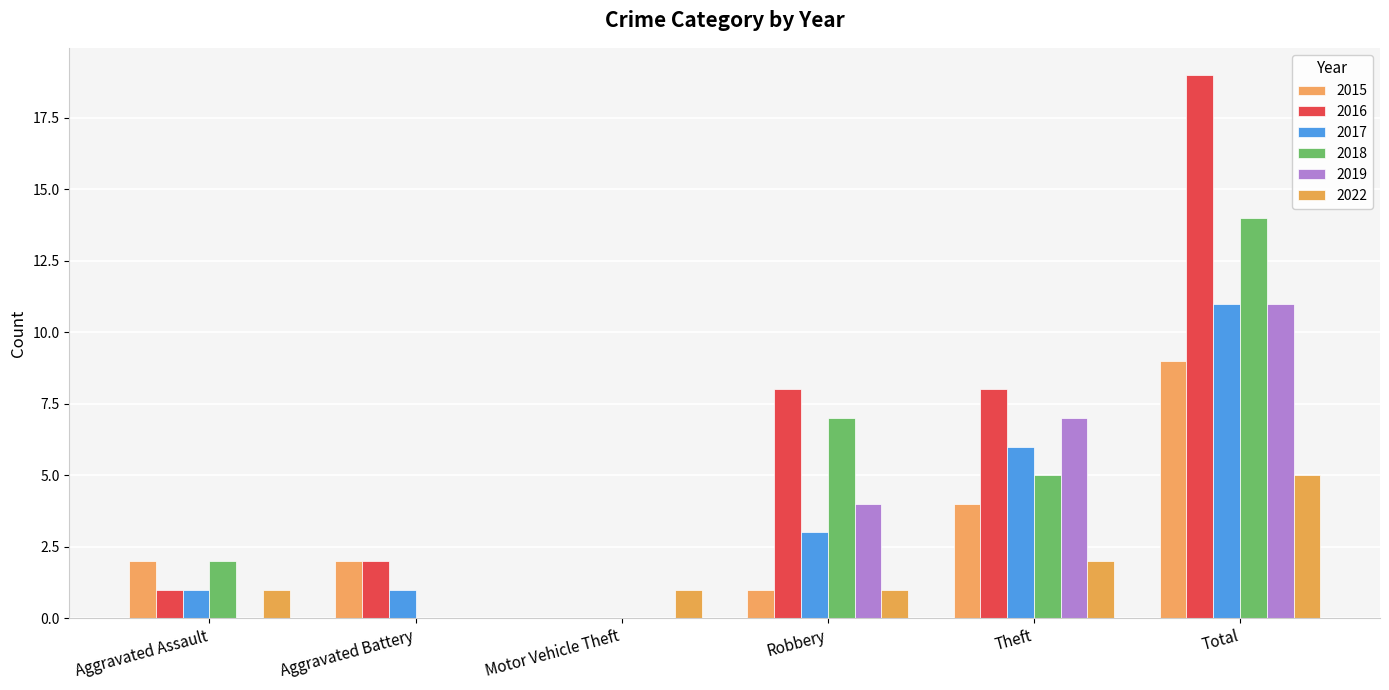

Does the chart contain stacked bars?

No